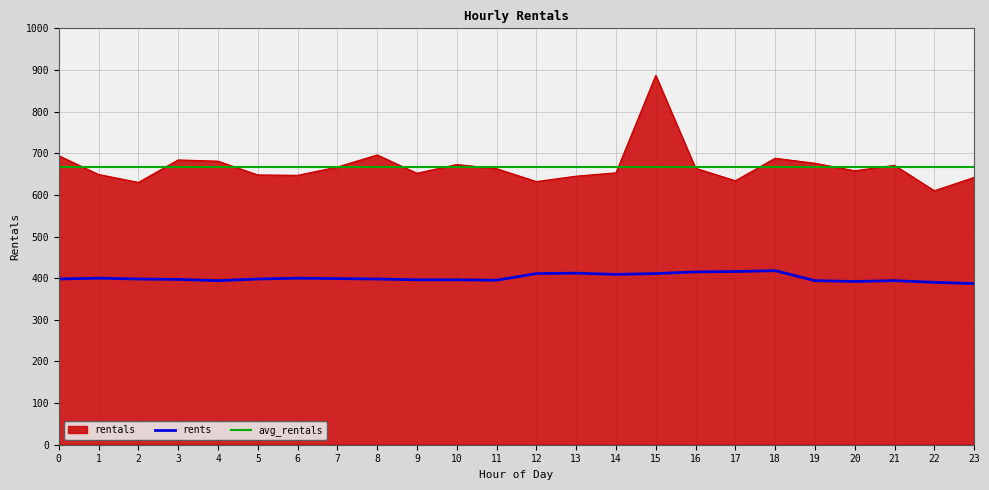

What is the spread (max minus min) of values at 21?

277